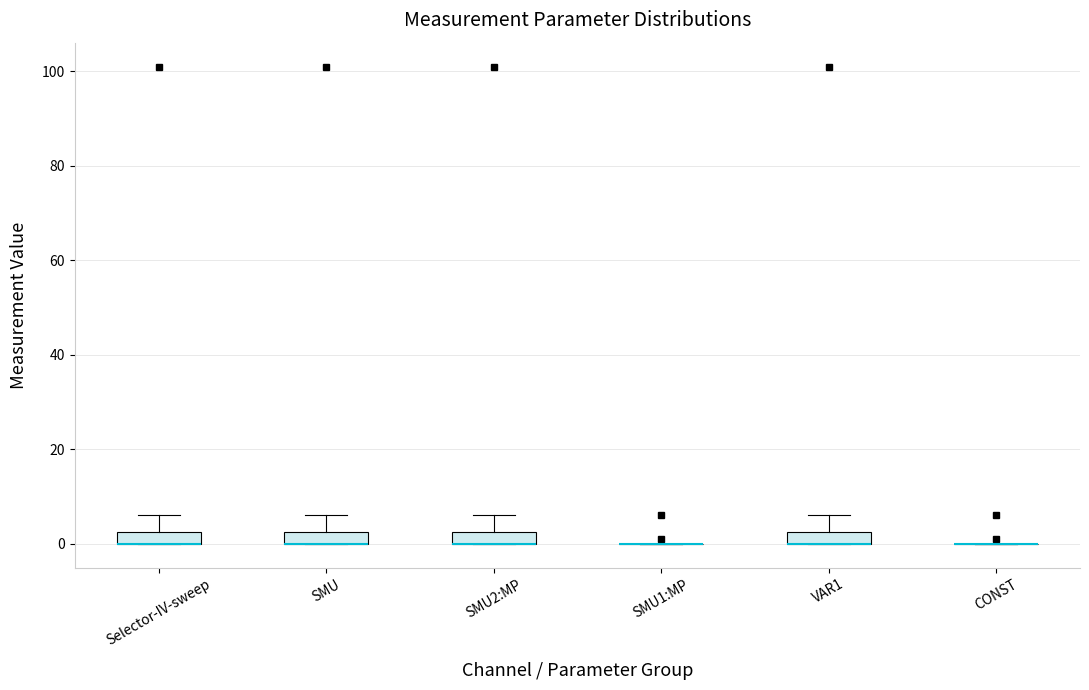

Where is the lower edge of the box for VAR1 on the y-axis? The values are not printed on the chart, so give them approximately, as read against the axis.

0